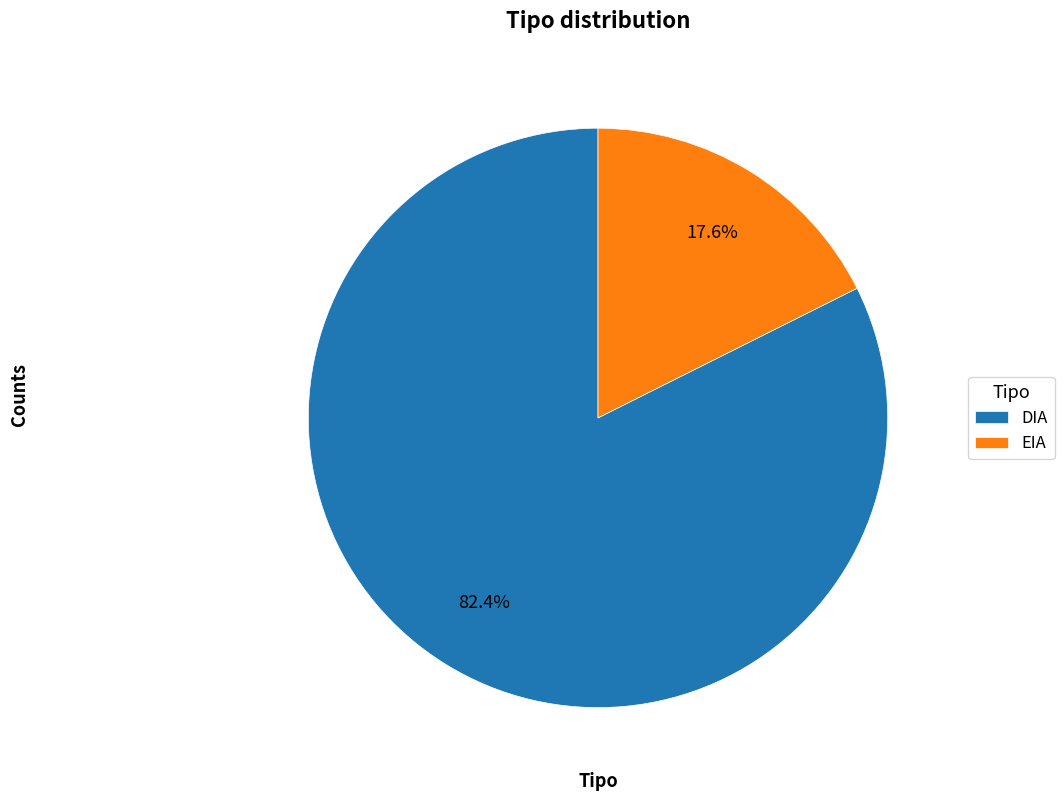

Which category has the smallest portion of the pie?

EIA